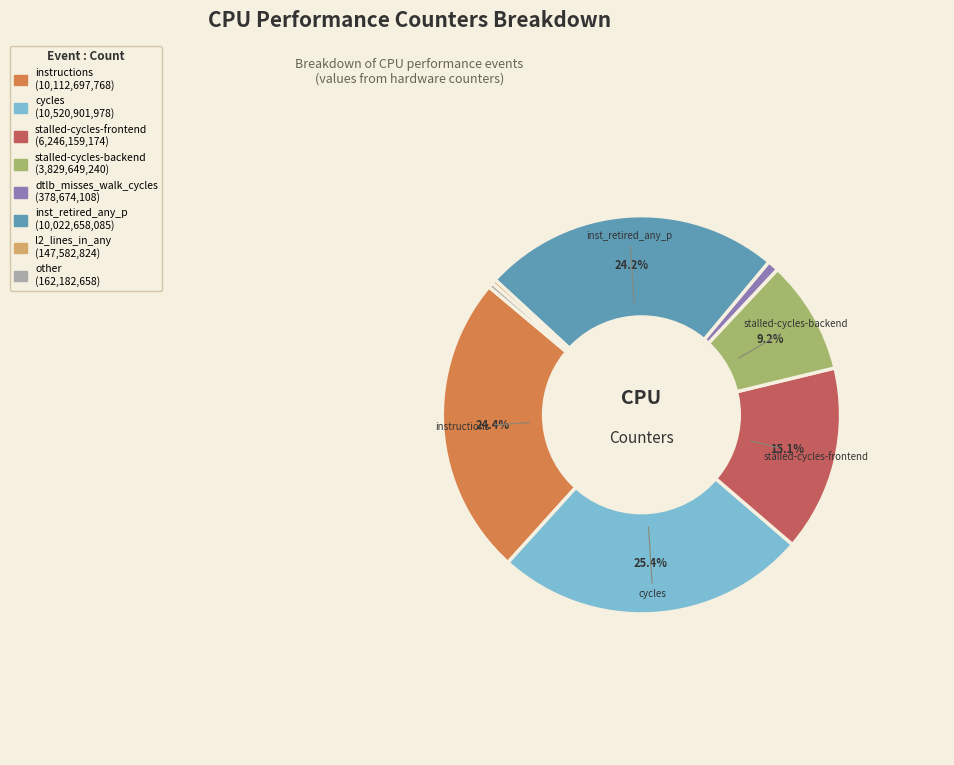

Does any single category account for the majority?

No